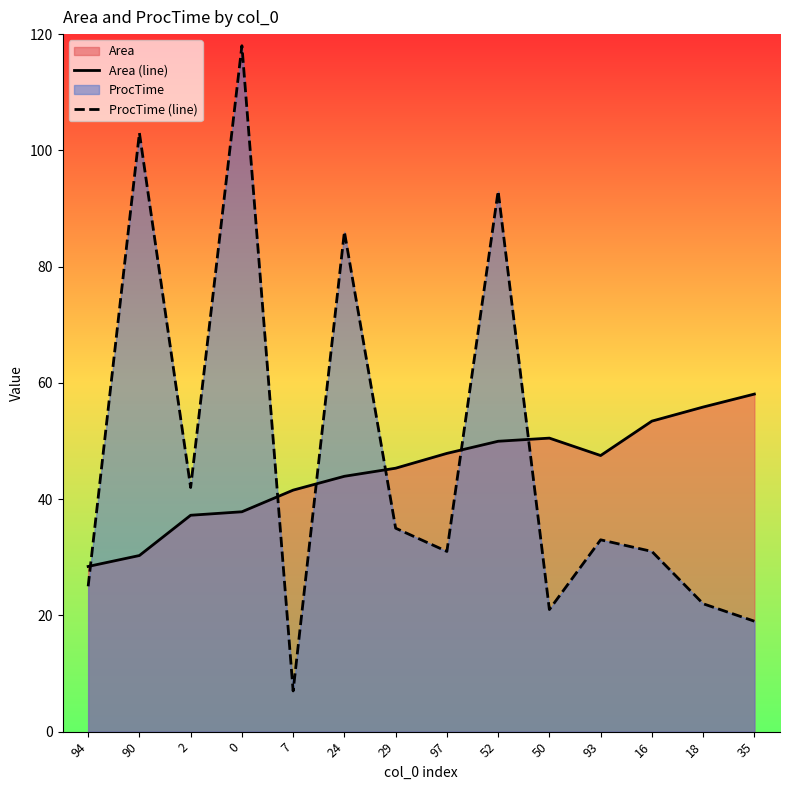

The value of Area (line) at 2 is 63.8. True or false?

False